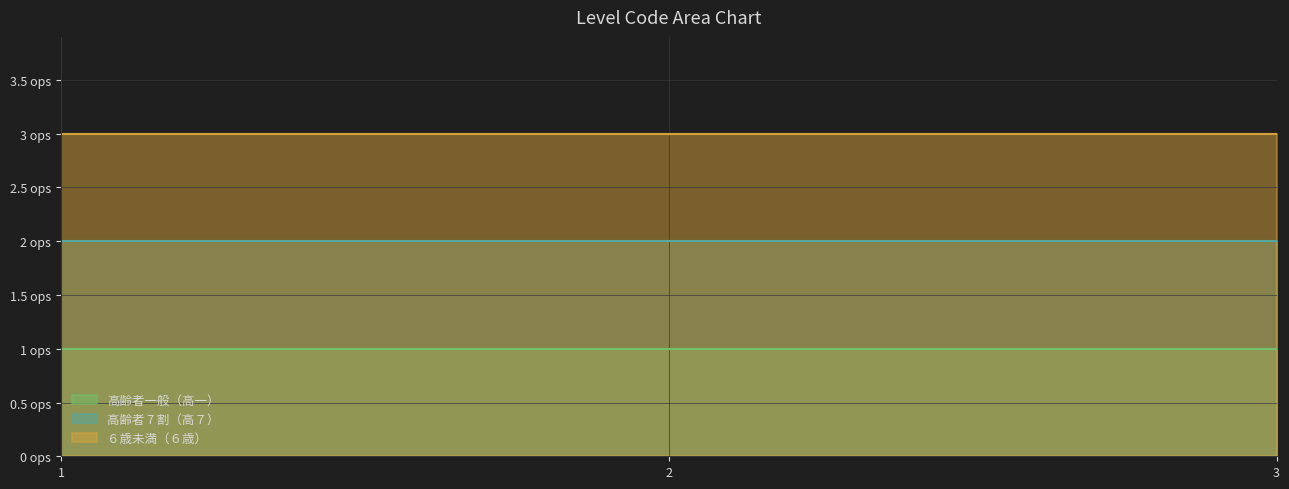

Reading left to right, list all the values displayed in this chart.

高齢者一般（高一）: 1	1	1
高齢者 7 割（高７）: 2	2	2
６歳未満（６歳）: 3	3	3